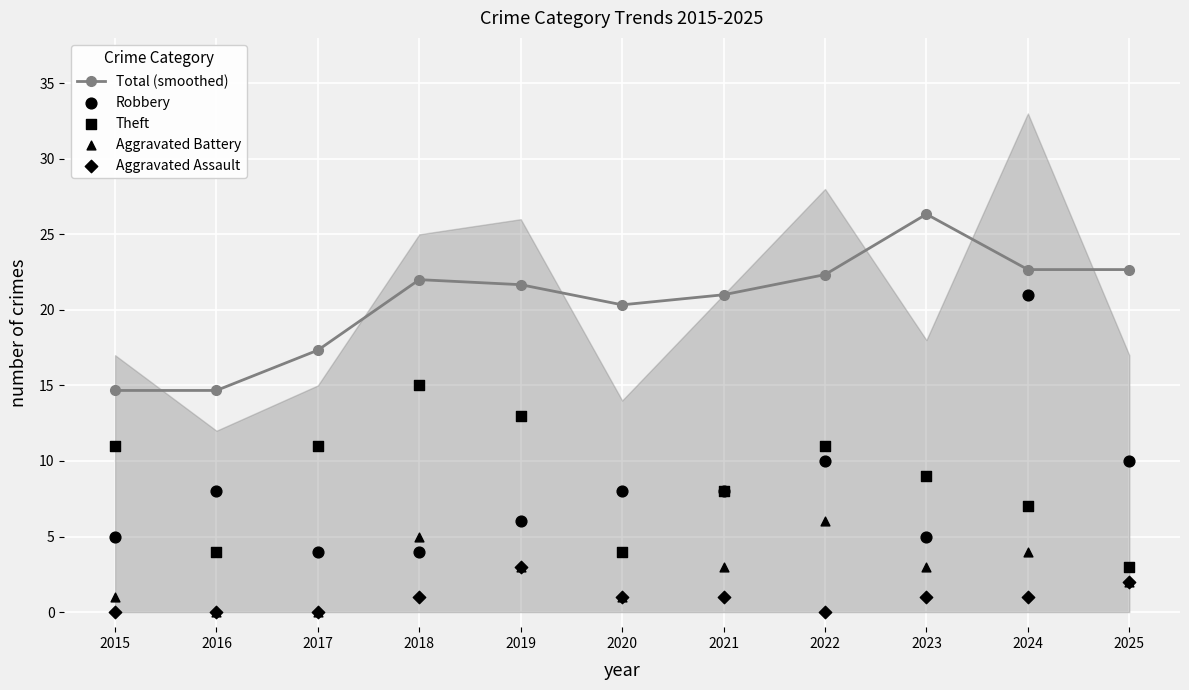

Which series has the widest spread of Y values?

Robbery